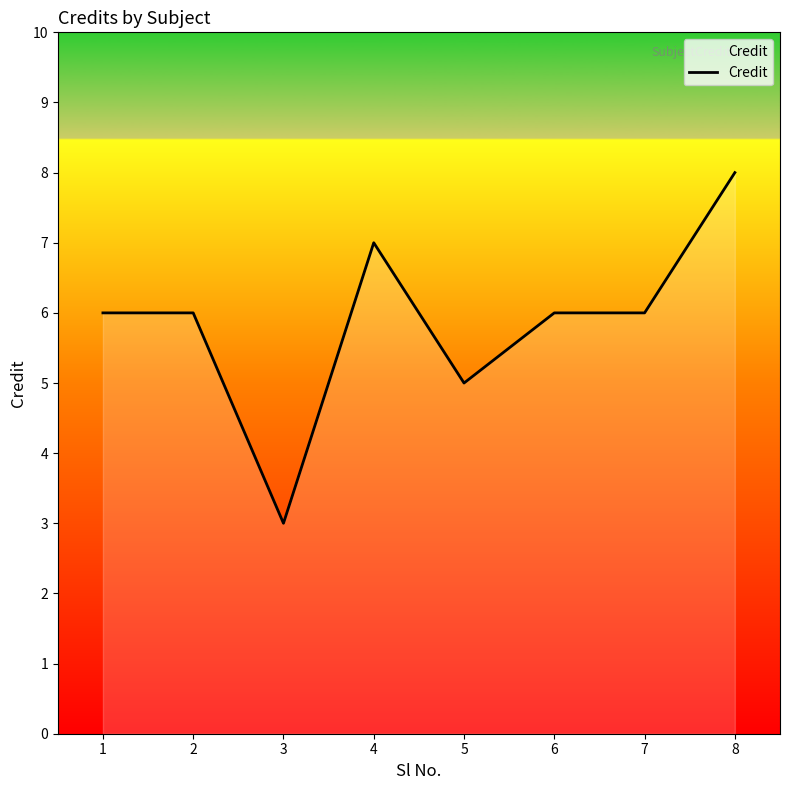

What is the ratio of the value at 8 to the value at 7?

1.3